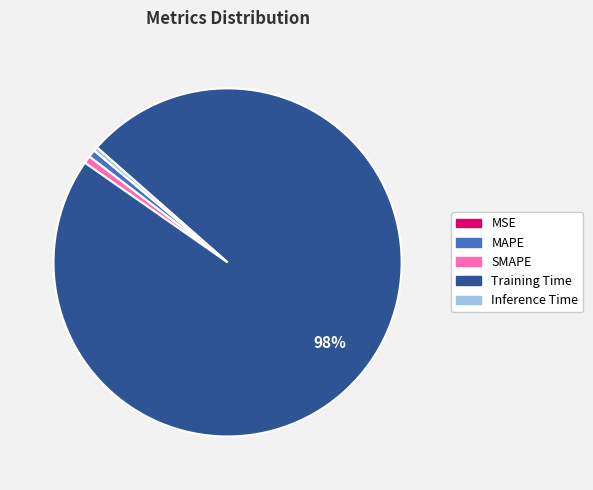

To the nearest percent, what is the average slice percentage?

20%